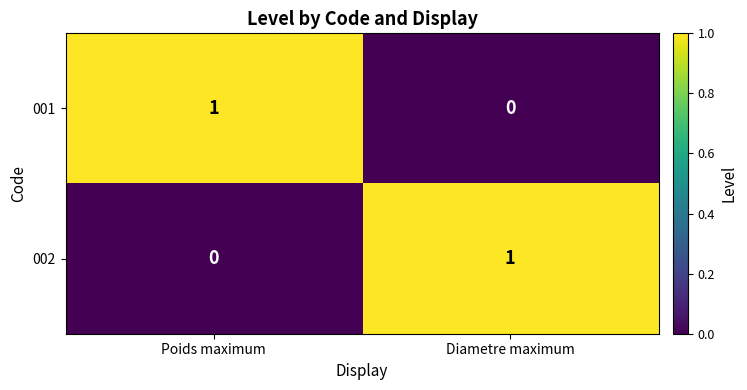

The value of 002 at Poids maximum is 0. True or false?

True